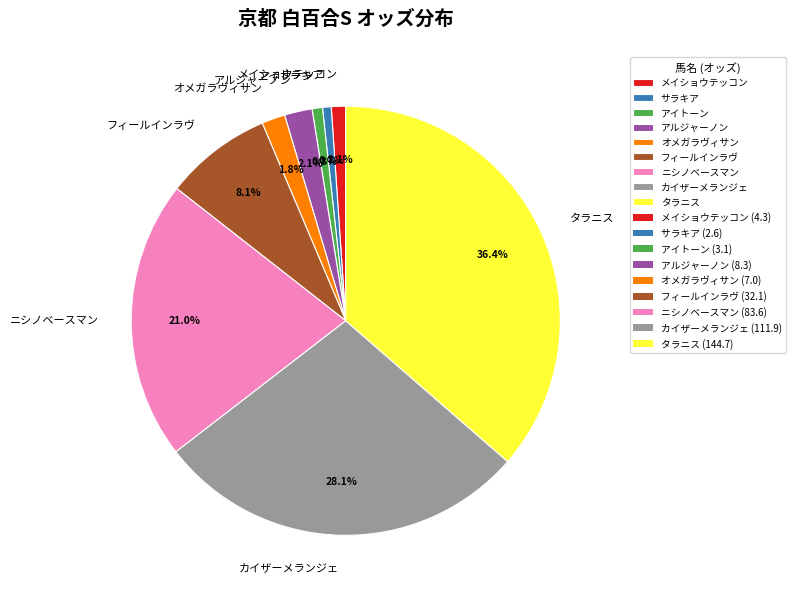

Which has a higher value, タラニス or フィールインラヴ?

タラニス